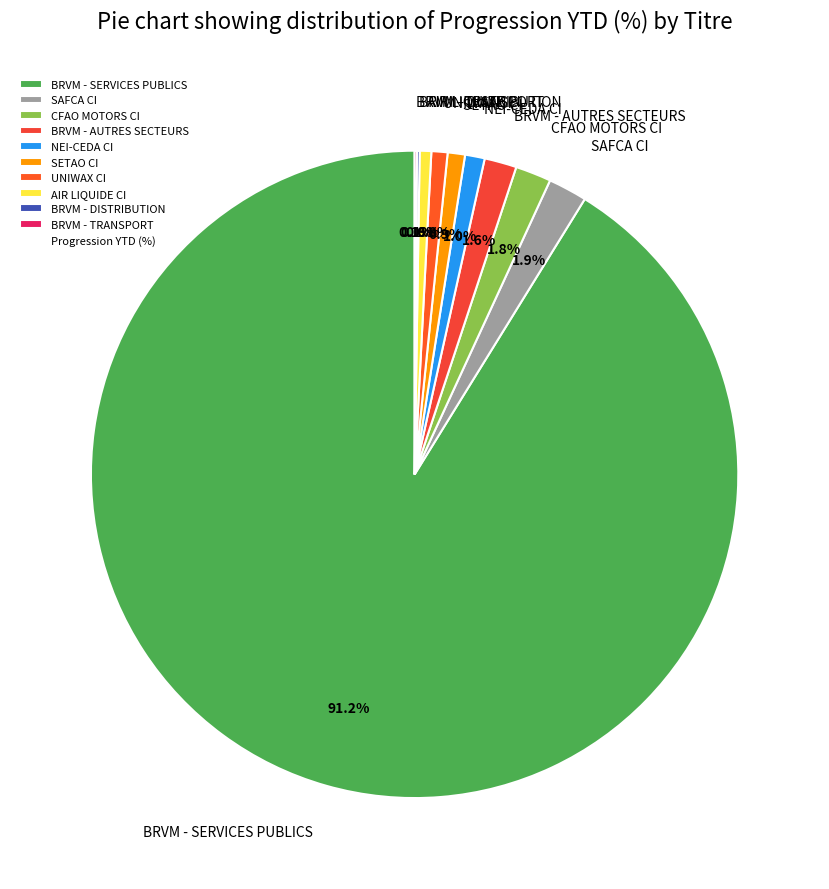

What is the ratio of the value at SAFCA CI to the value at CFAO MOTORS CI?

1.1